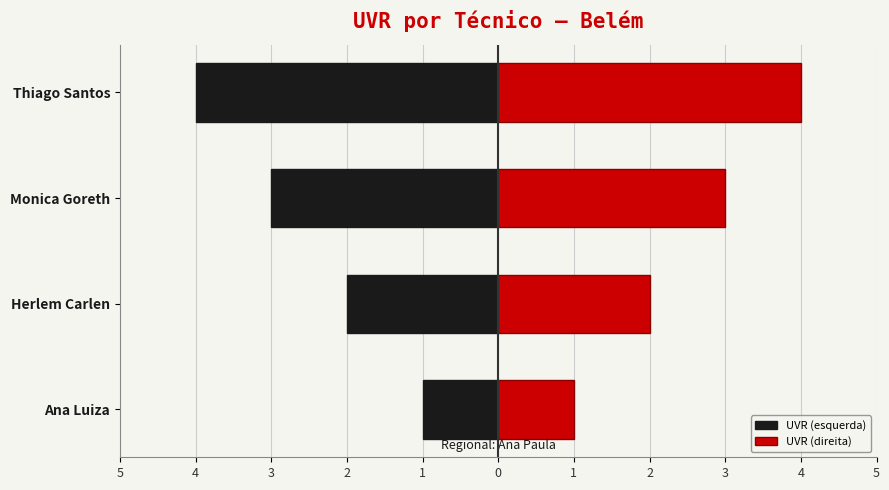

Reading left to right, transcribe all the data shown in this chart.

UVR (esquerda): -1	-2	-3	-4
UVR (direita): 1	2	3	4